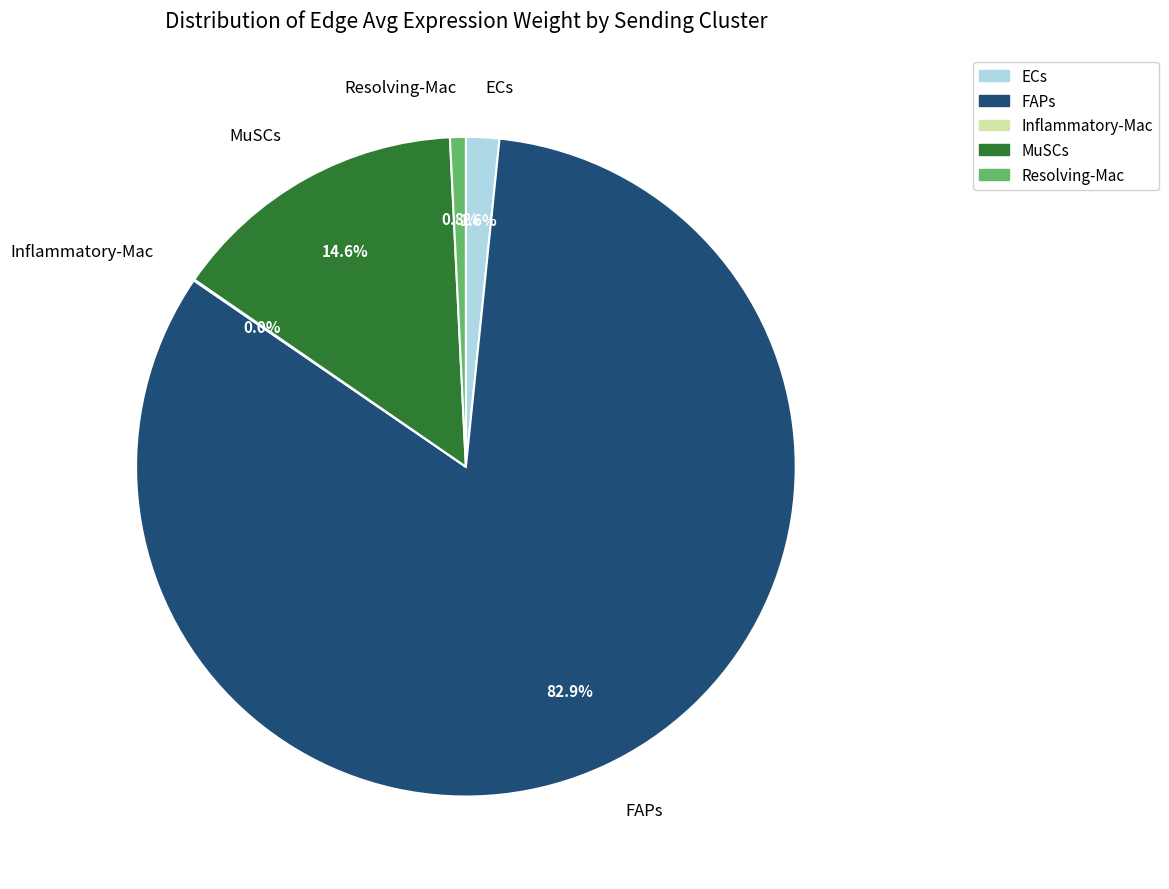

Is MuSCs the majority of the pie?

No